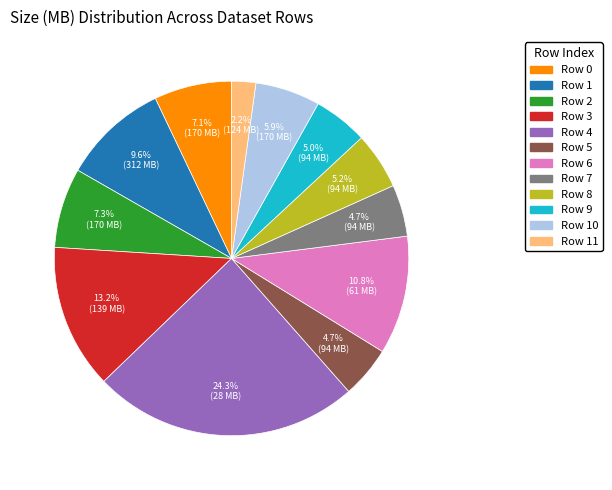

Is there a majority slice in this chart?

No